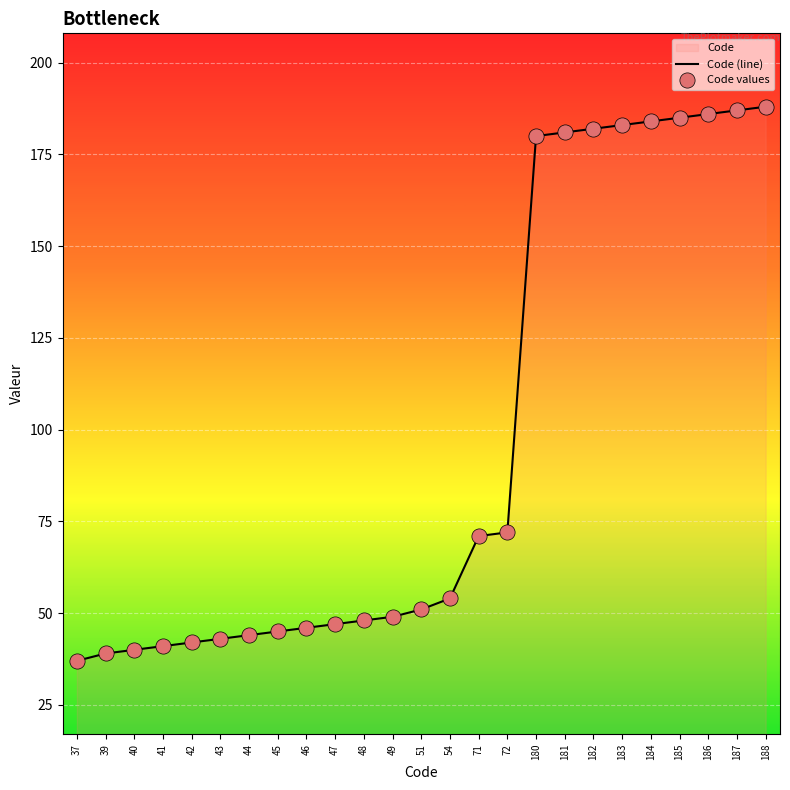

At which category is the sum across all series the highest?

188